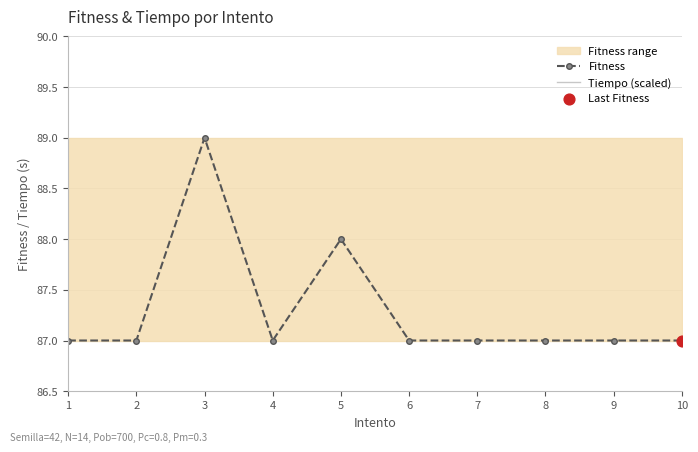

What is the total value across all series at 10?

215.5